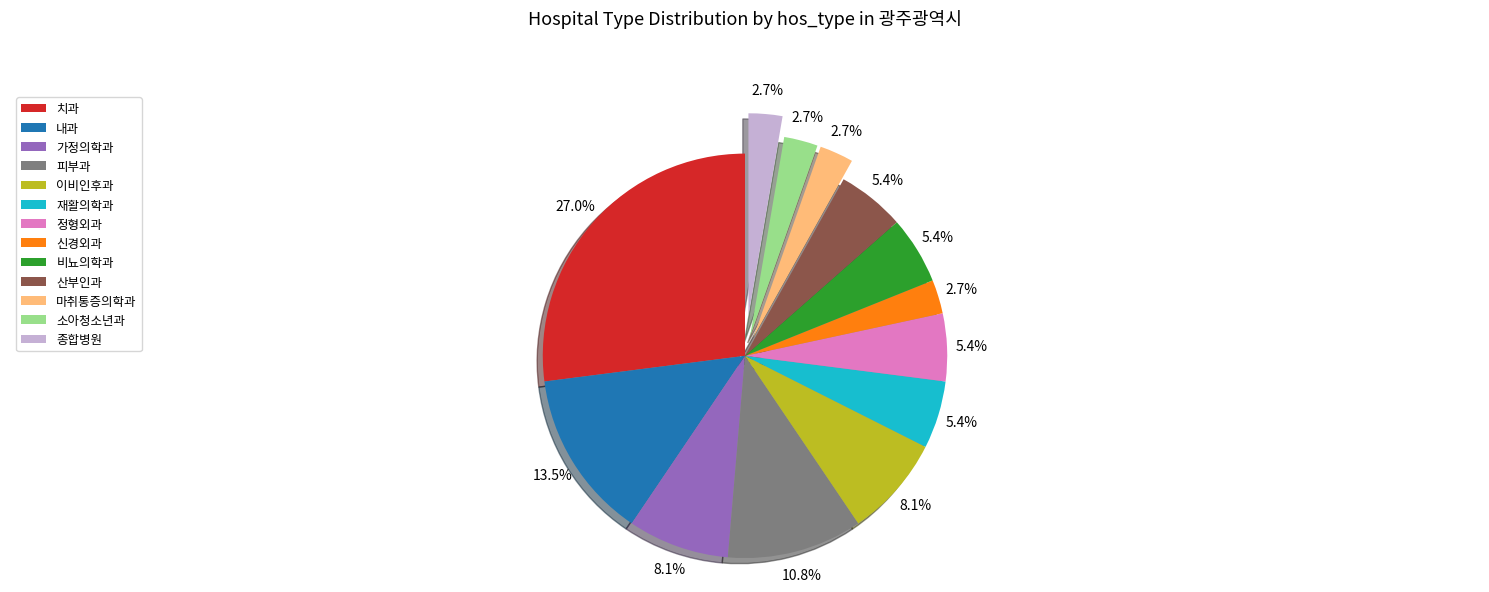

Approximately how many times larger is the value at 가정의학과 compared to 신경외과?

3.0